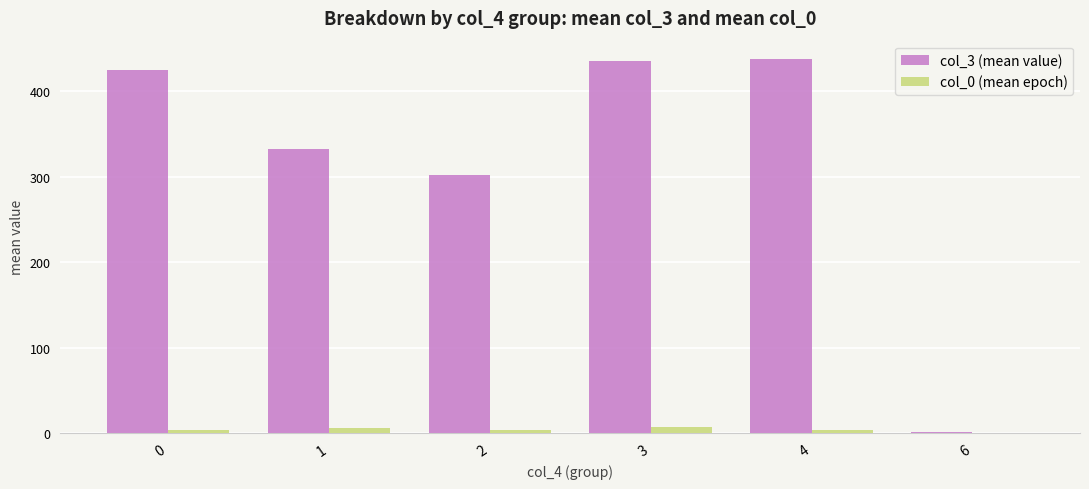

Which series has the largest total across all categories?

col_3 (mean value)